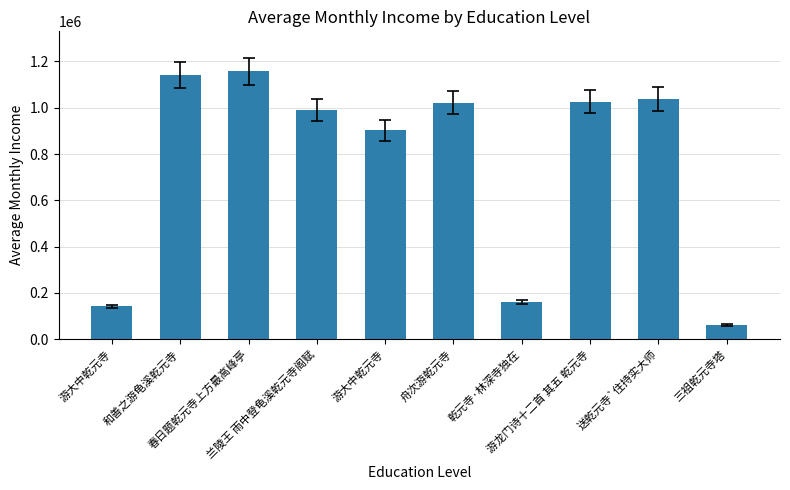

Count the number of categories in the chart.

10